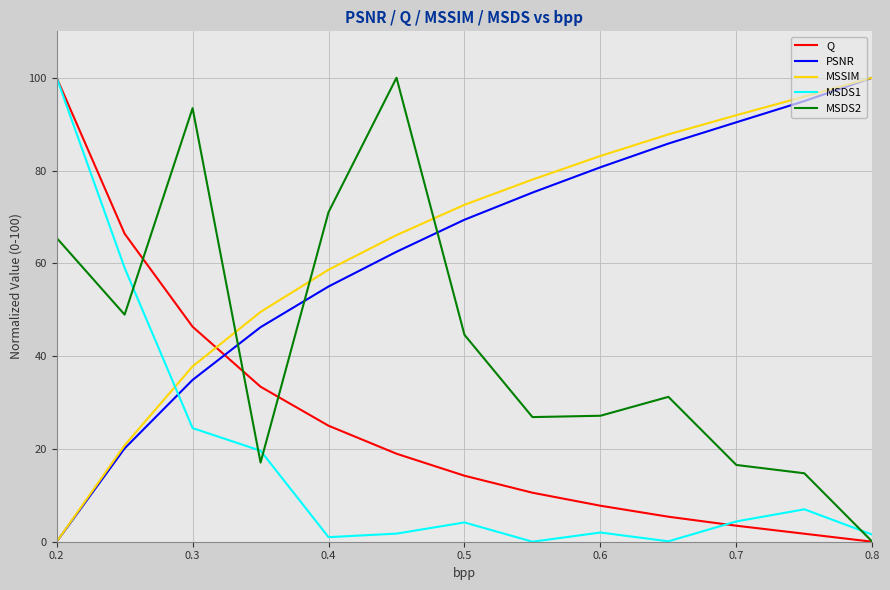

True or false: Q and MSSIM cross at least once.

True